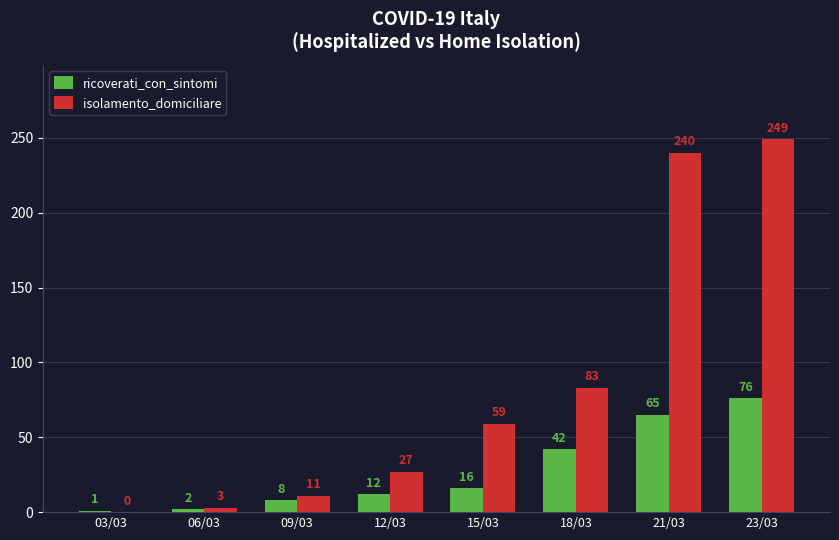

What is the maximum value for ricoverati_con_sintomi?

76